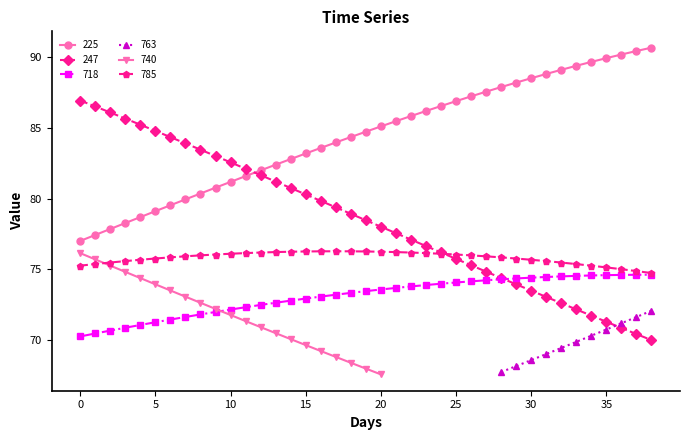

True or false: 225 and 785 cross at least once.

False